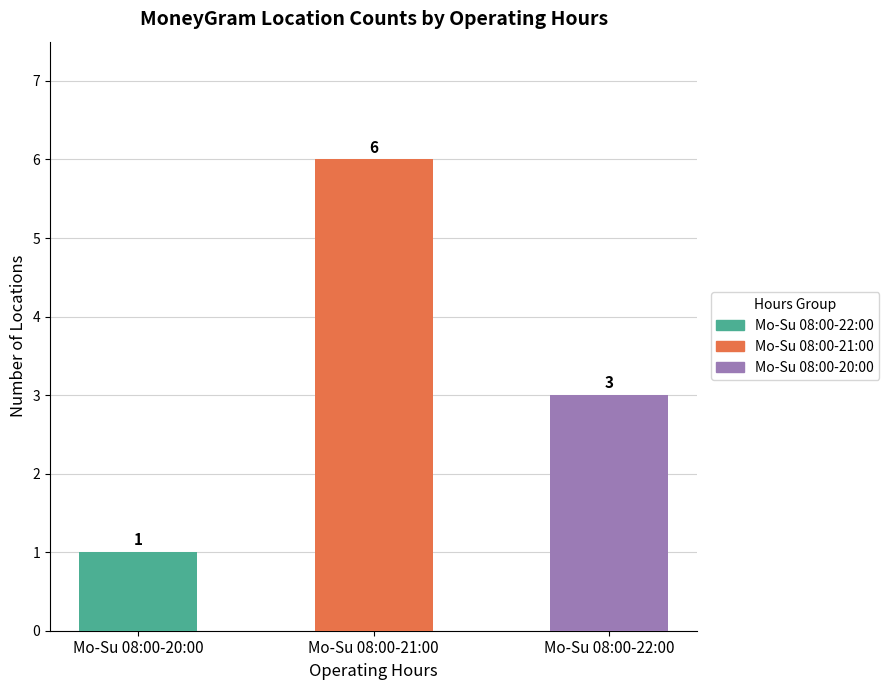

At which label is the value closest to 3?

Mo-Su 08:00-22:00